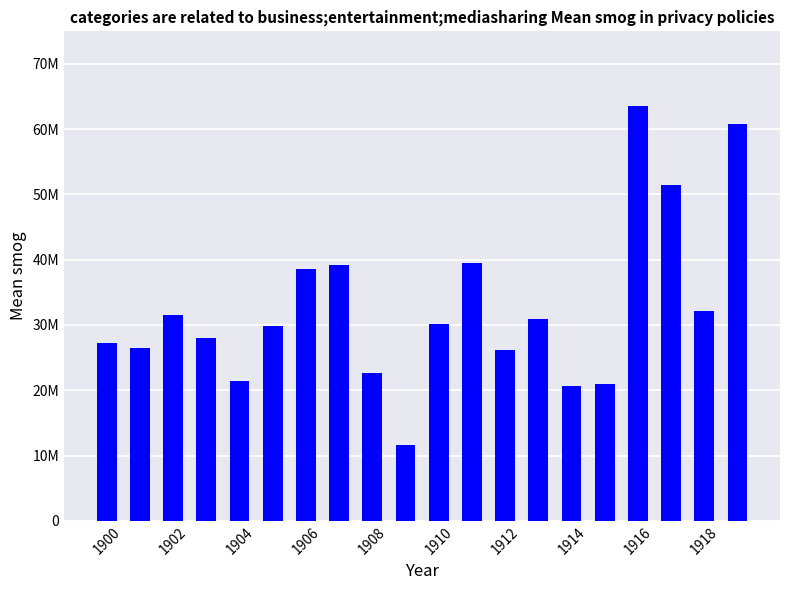

Are the bars horizontal?

No